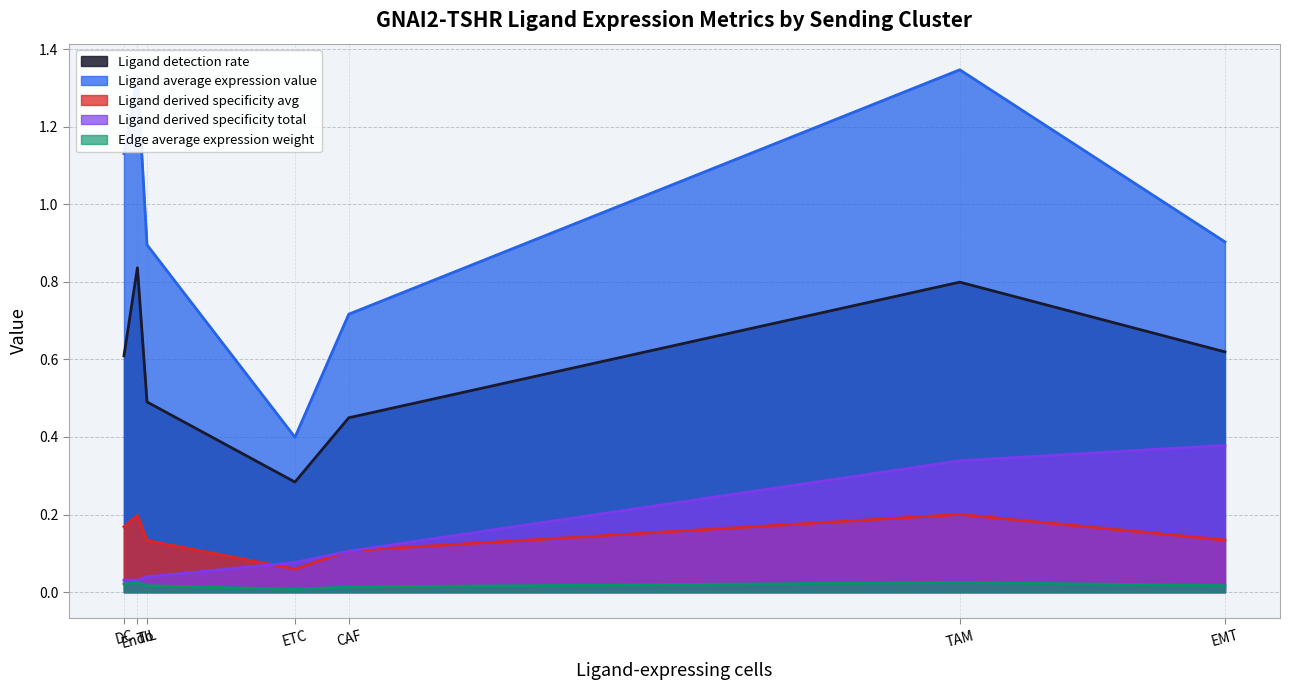

What is the greatest value displayed?

1.3